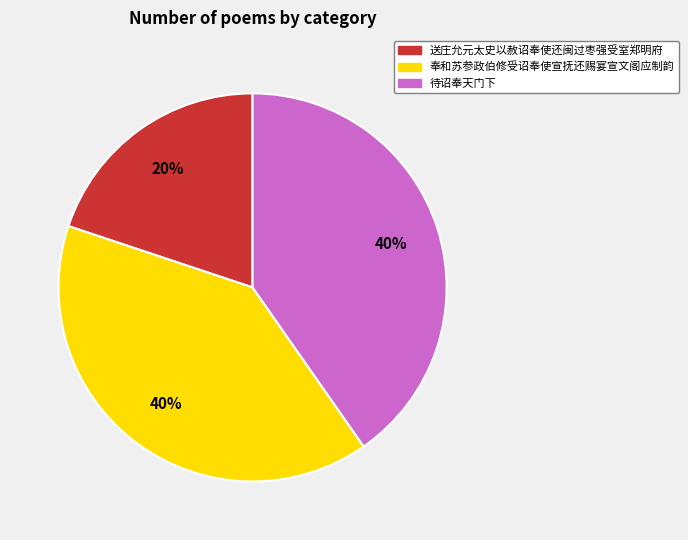

Count the number of slices in the pie.

3